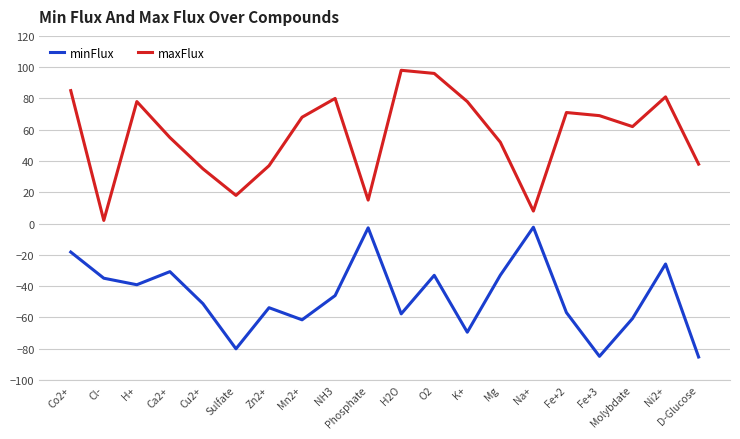

List the series in order of their overall mean, highest first.

maxFlux, minFlux